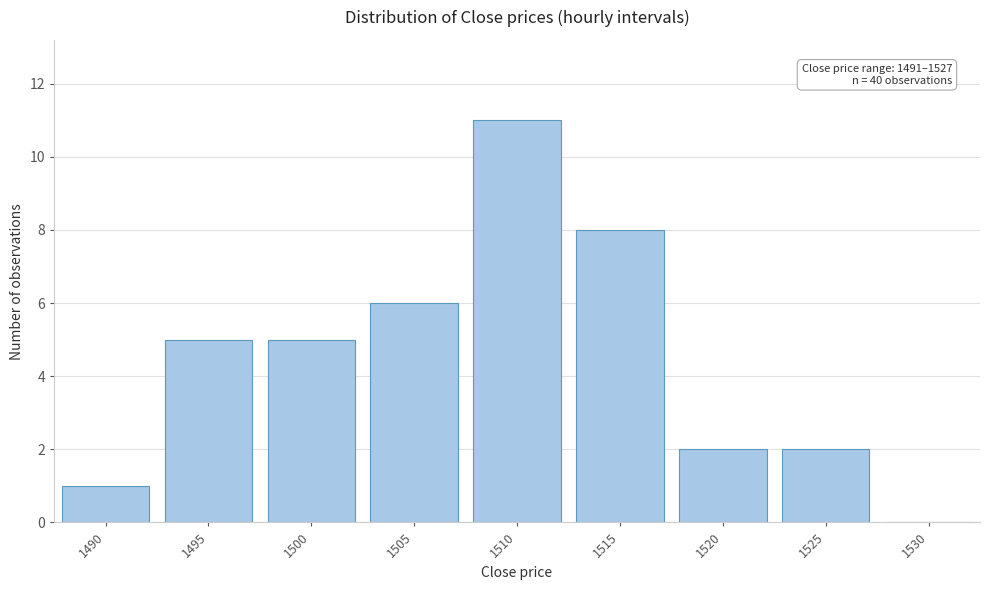

Reading left to right, what are all the values shown in this chart?

1490=1	1495=5	1500=5	1505=6	1510=11	1515=8	1520=2	1525=2	1530=0